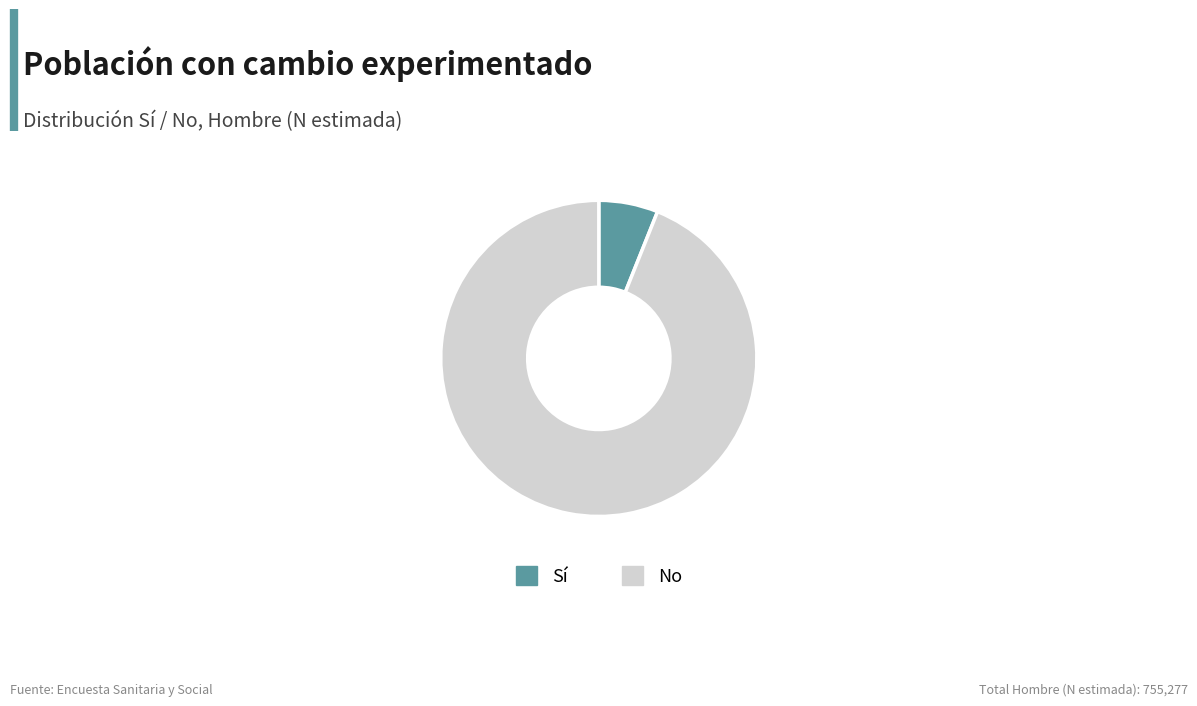

Rank the categories by value from highest to lowest.

No, Sí